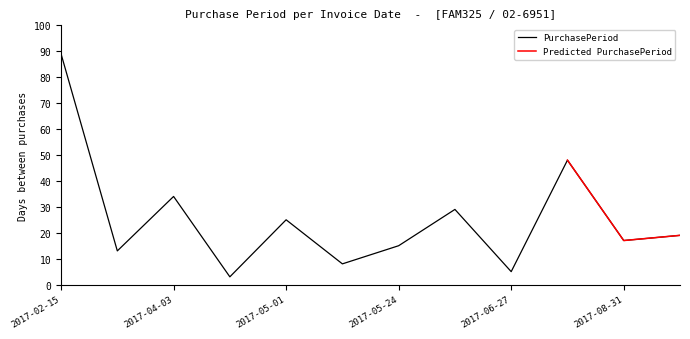

What position from the left is 2017-06-27?

9